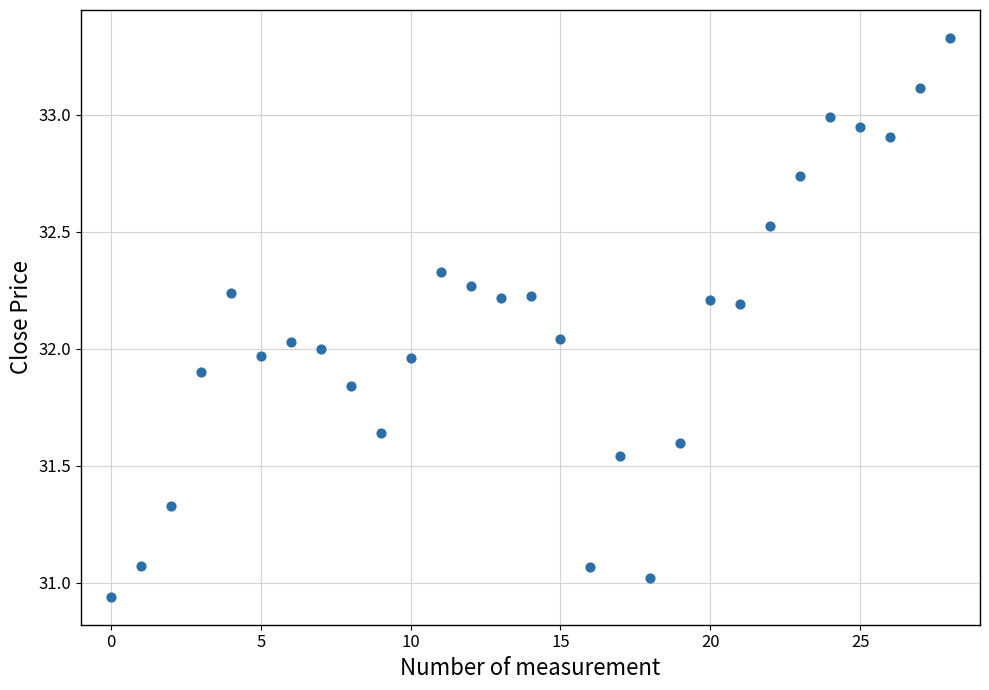

What is the range of Y values (max minus min)?

2.4